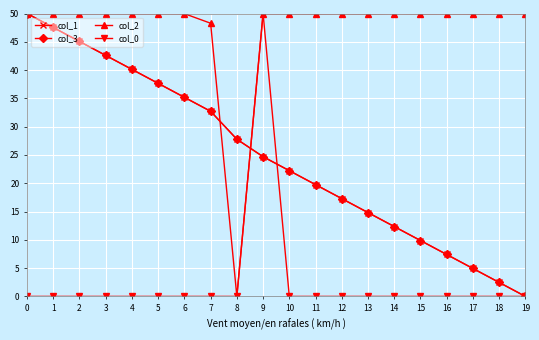

How many values in the col_2 series are below 49?

2